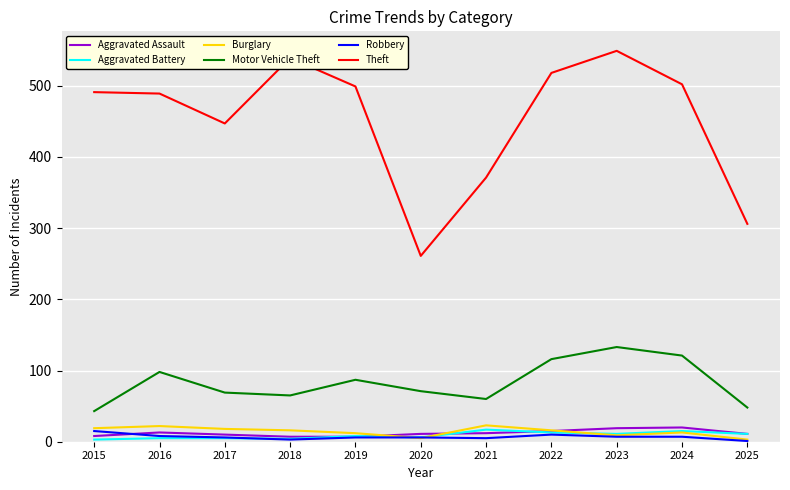

Is it true that Motor Vehicle Theft equals 101 at 2021?

False